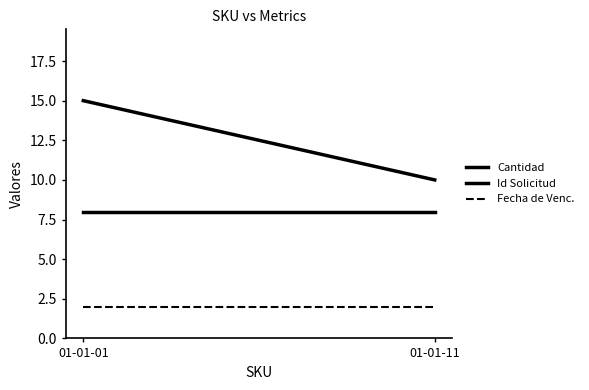

List the series in order of their peak value, lowest first.

Fecha de Venc., Id Solicitud, Cantidad